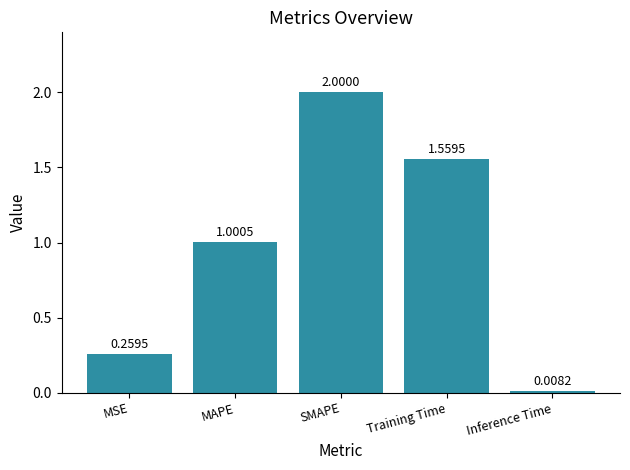

Rank the categories by value from lowest to highest.

Inference Time, MSE, MAPE, Training Time, SMAPE